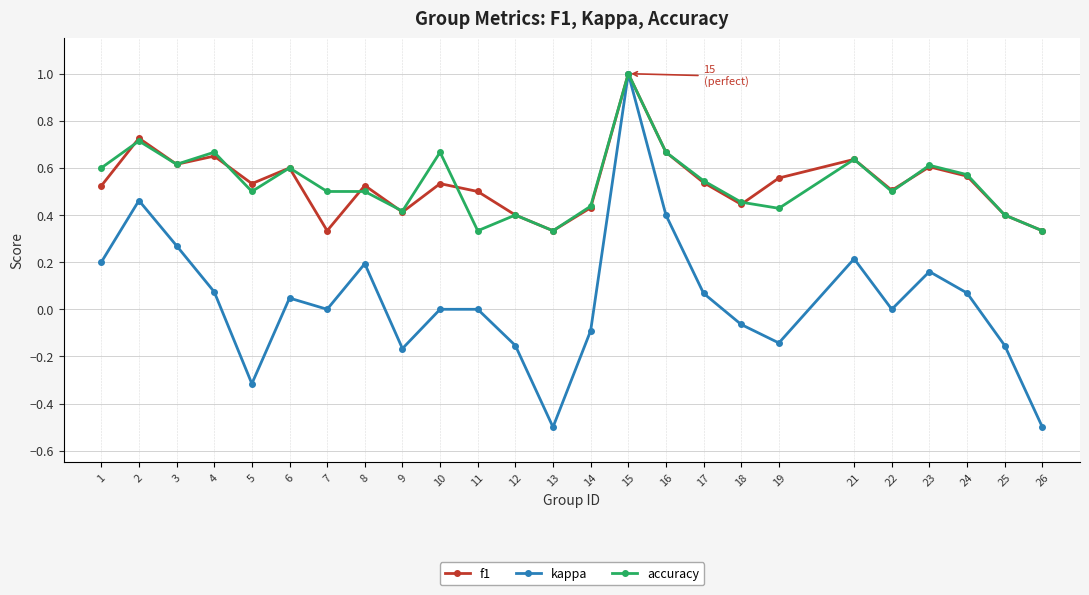

The accuracy series shows 1.0 at 15. True or false?

True